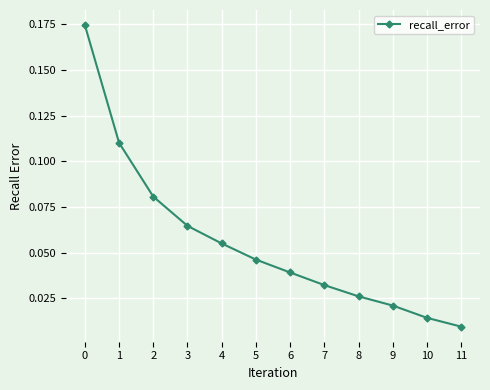

At which category does the chart reach its minimum across all series?

11